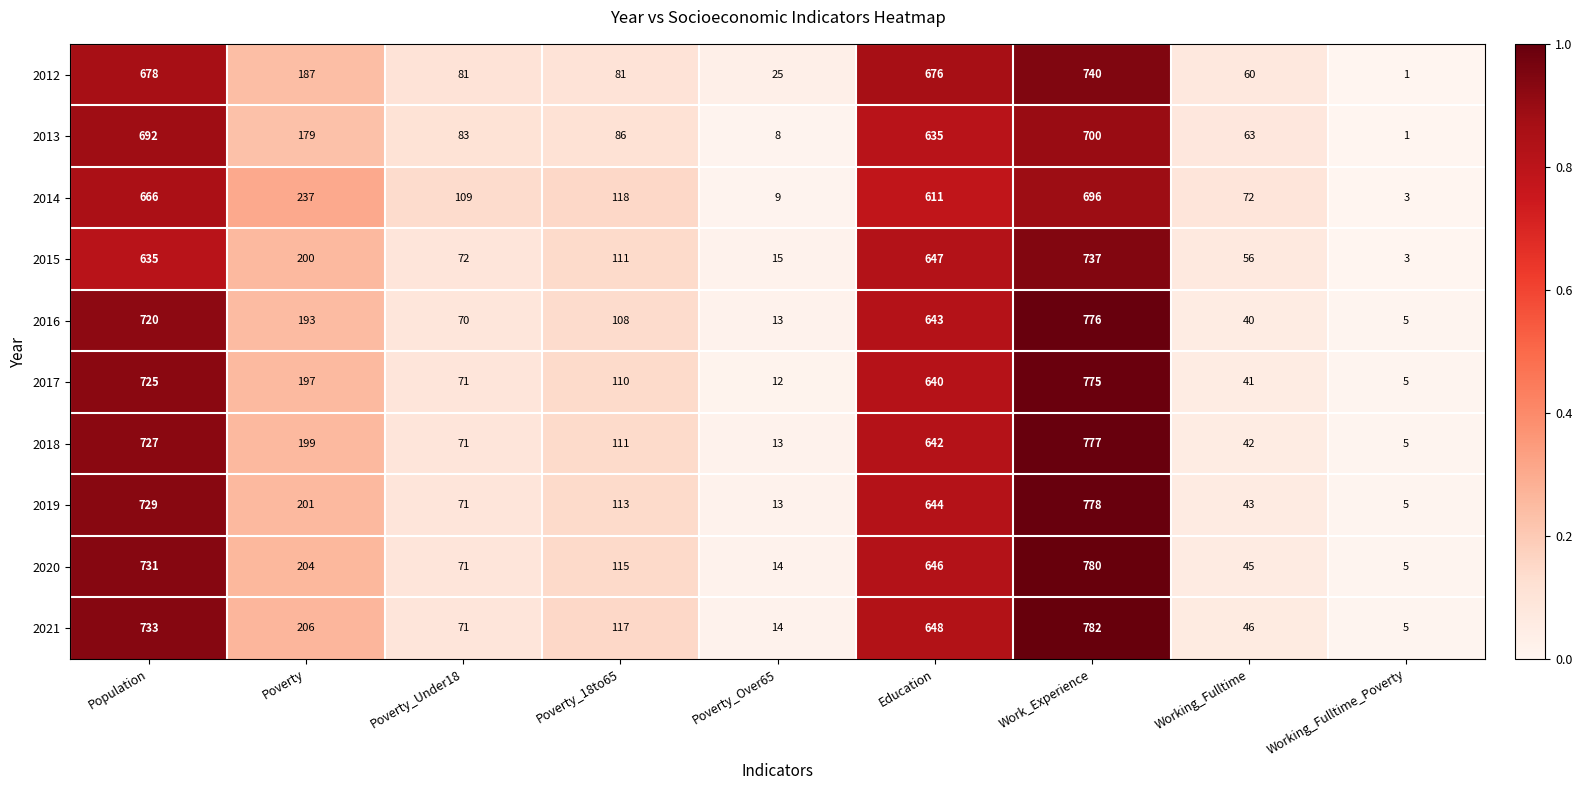

What is the difference between the second highest and minimum values in the 2013 series?

691